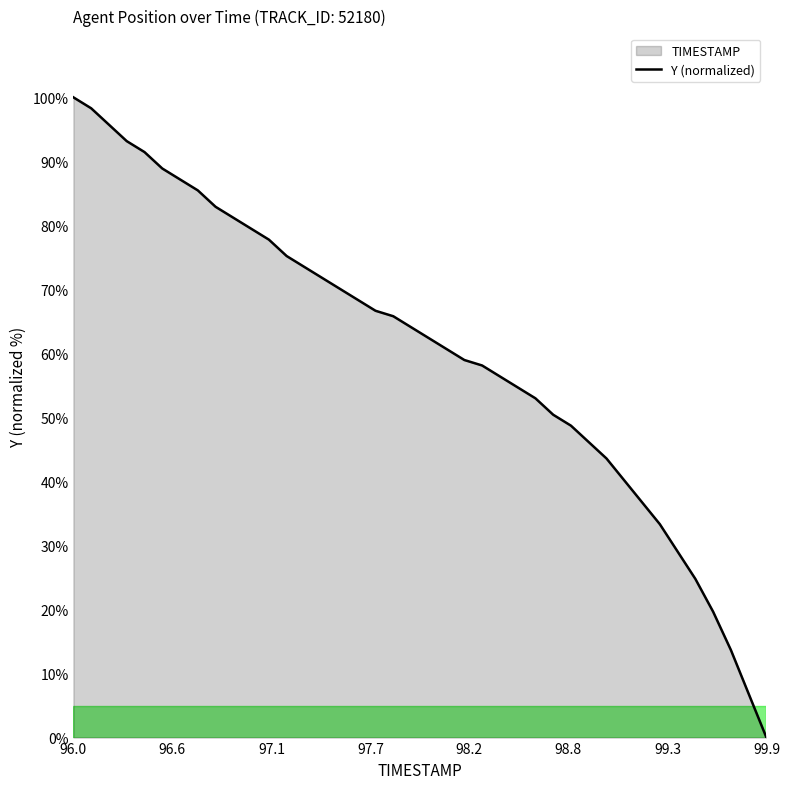

What is the greatest value displayed?

100.0